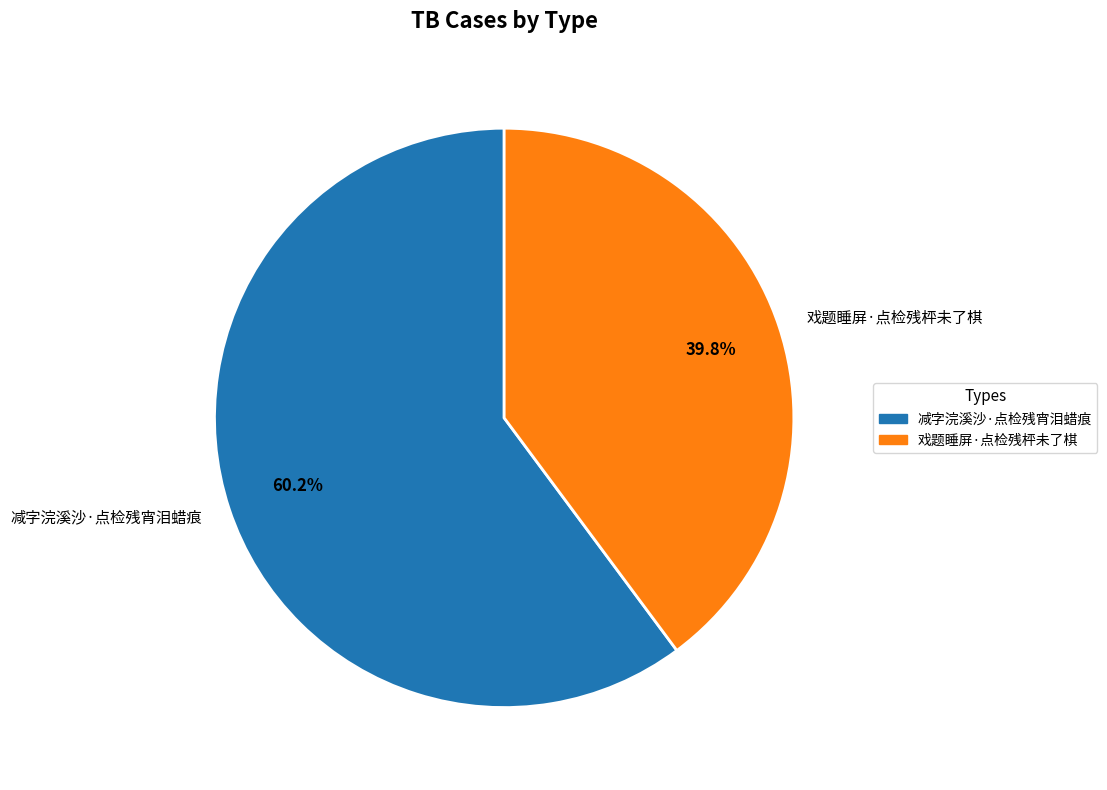

Rank the categories by value from highest to lowest.

减字浣溪沙·点检残宵泪蜡痕, 戏题睡屏·点检残枰未了棋